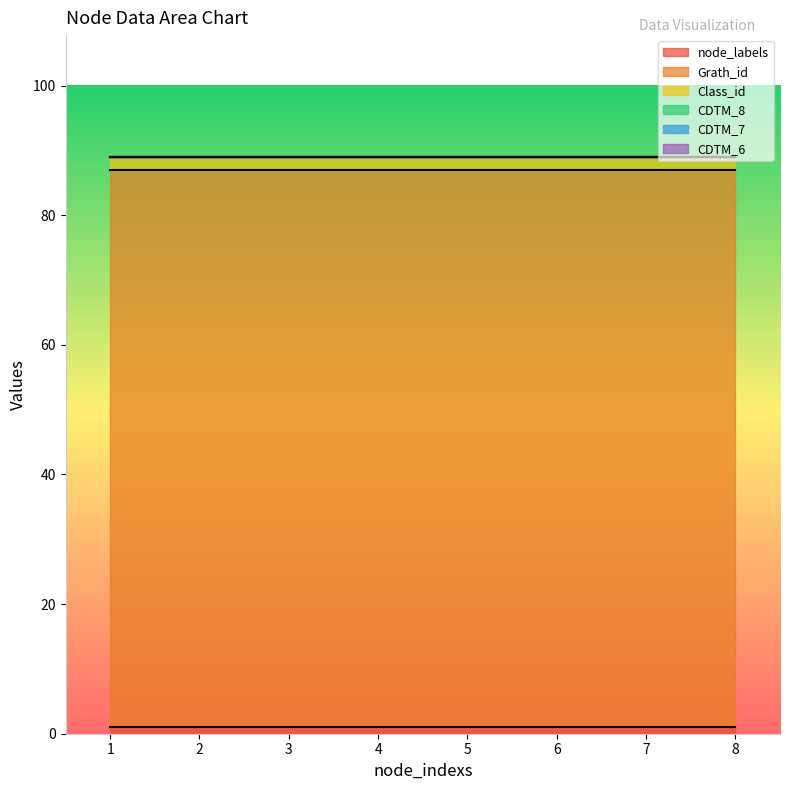

What is the value of the Grath_id point at the 7th from the left?

86